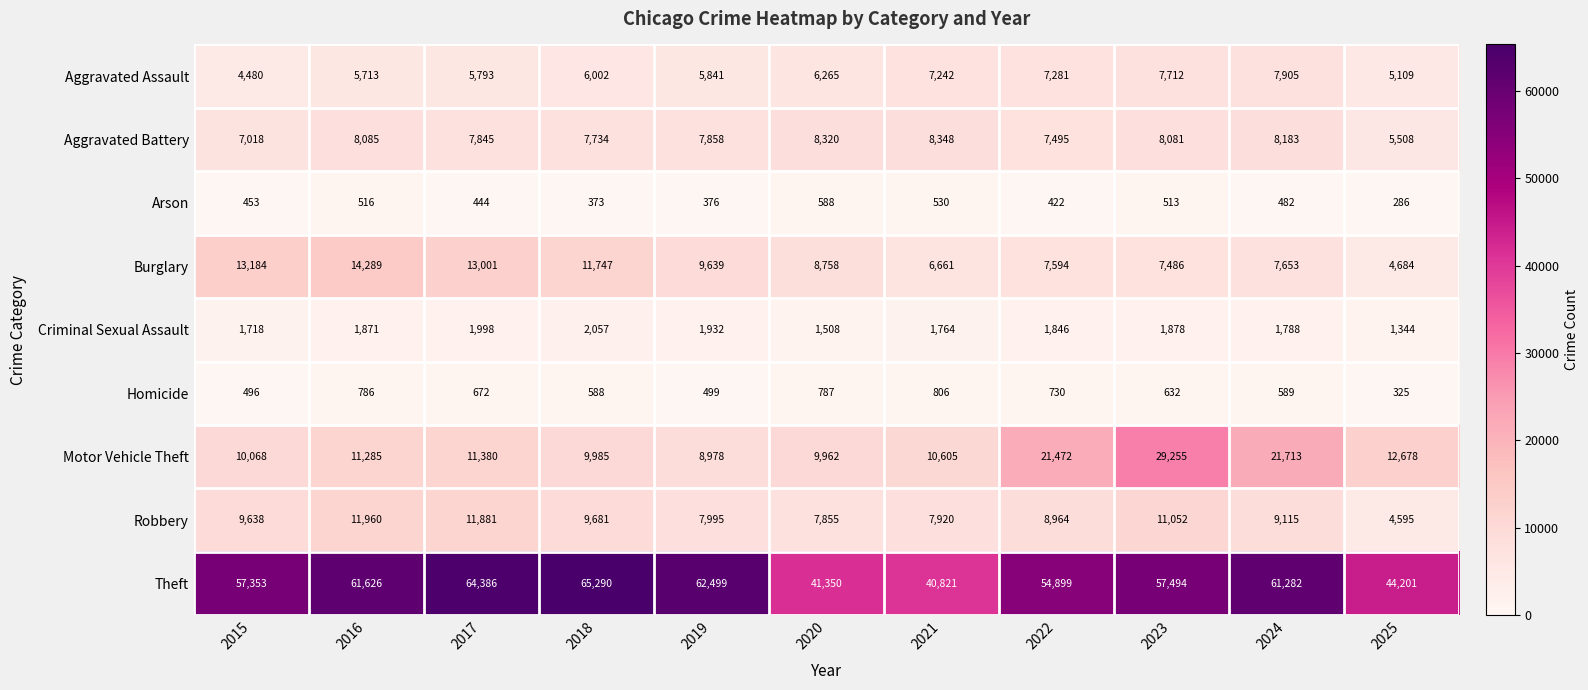

True or false: Theft has a value of 97507 at 2019.

False